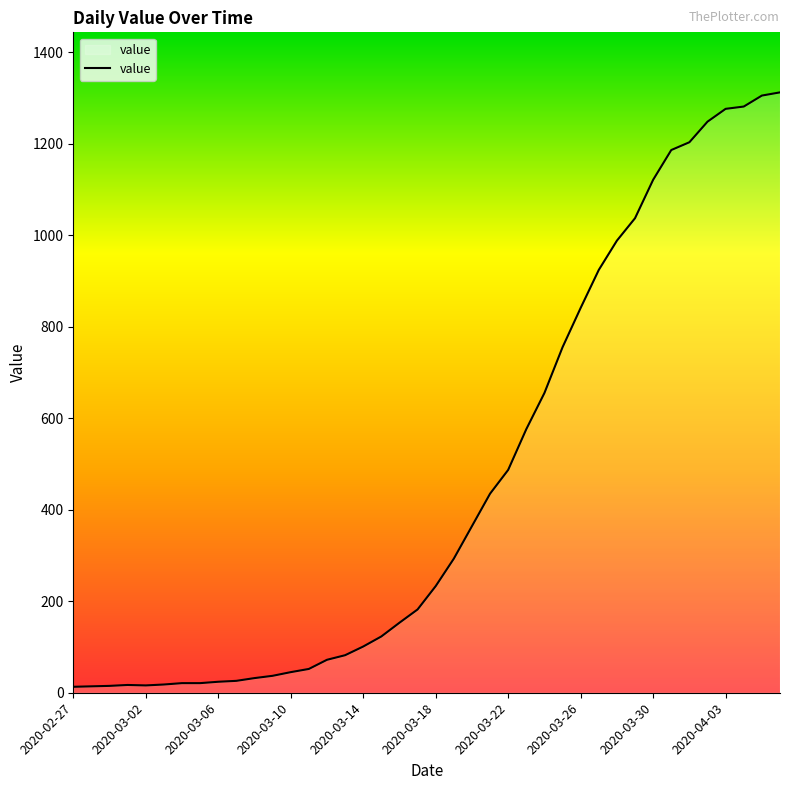

How many distinct data groups are displayed?

1